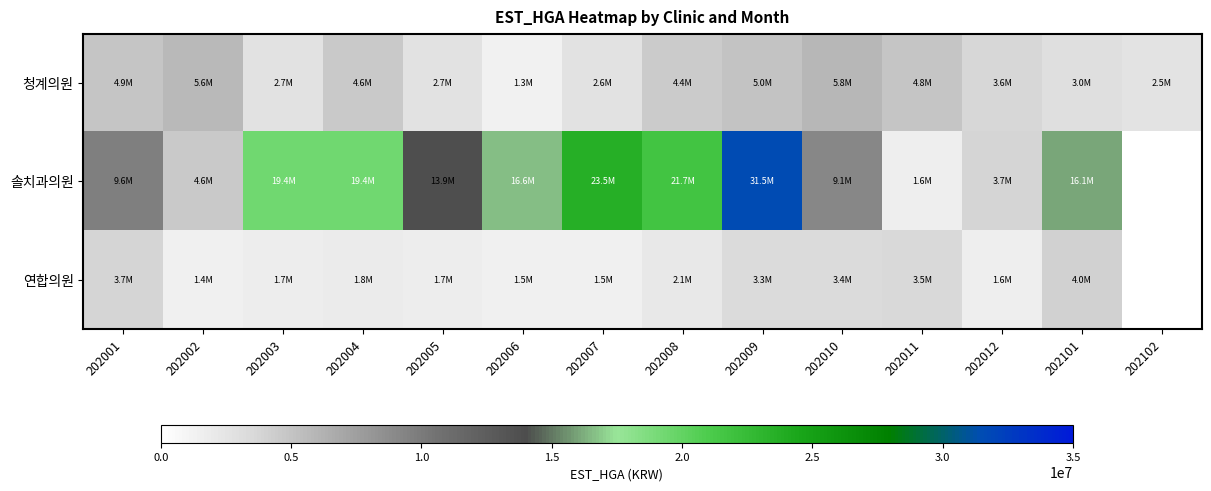

Which series has the widest spread of values?

솔치과의원